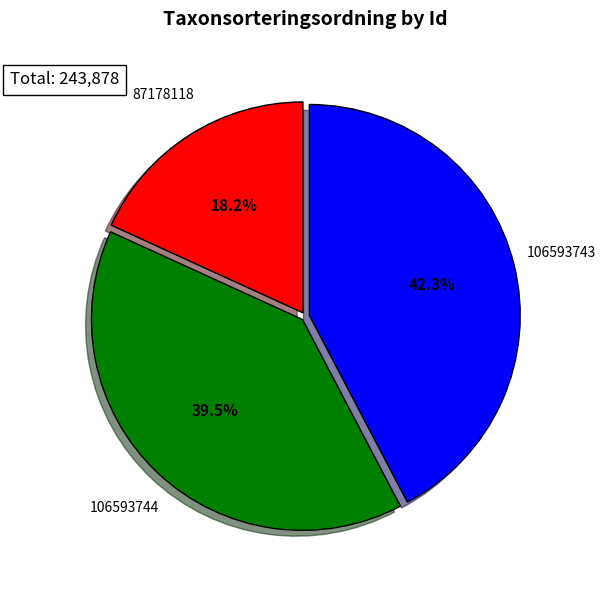

Do 106593743 and 106593744 together represent more than half of the pie?

Yes